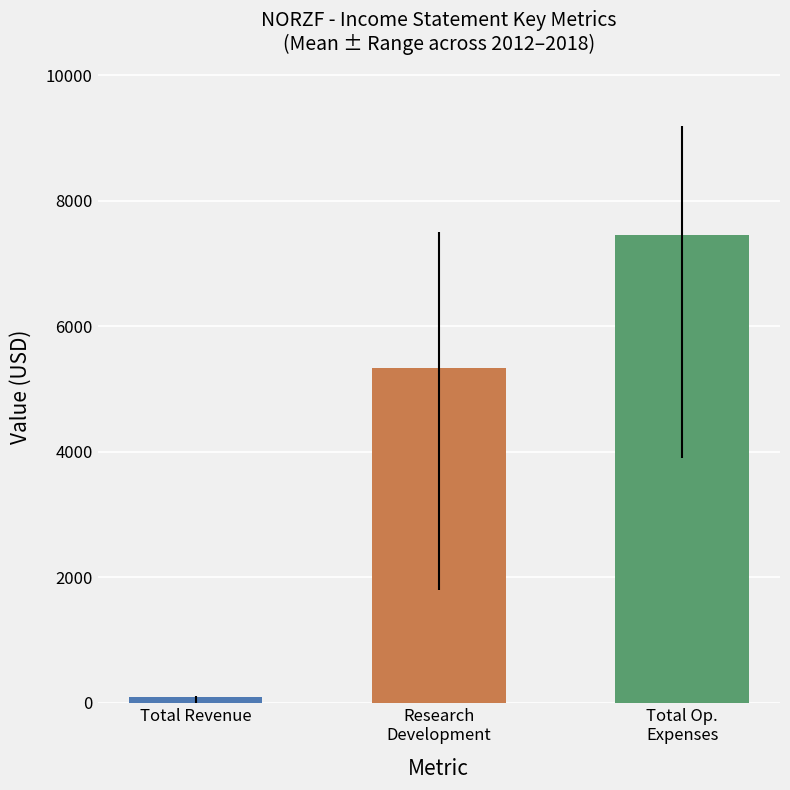

What is the label of the 2nd bar from the left?

Research Development